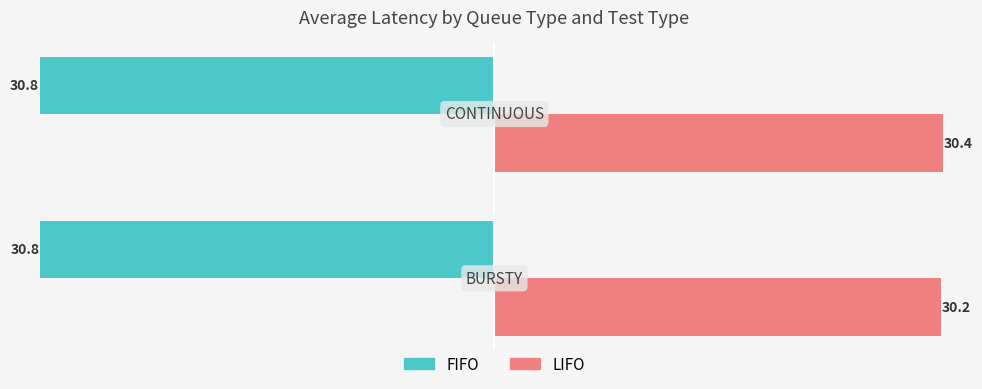

What is the average value of the LIFO series?

30.3